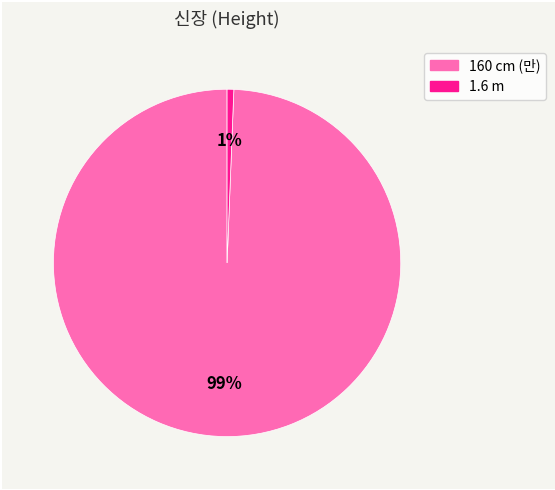

Is there a majority slice in this chart?

Yes